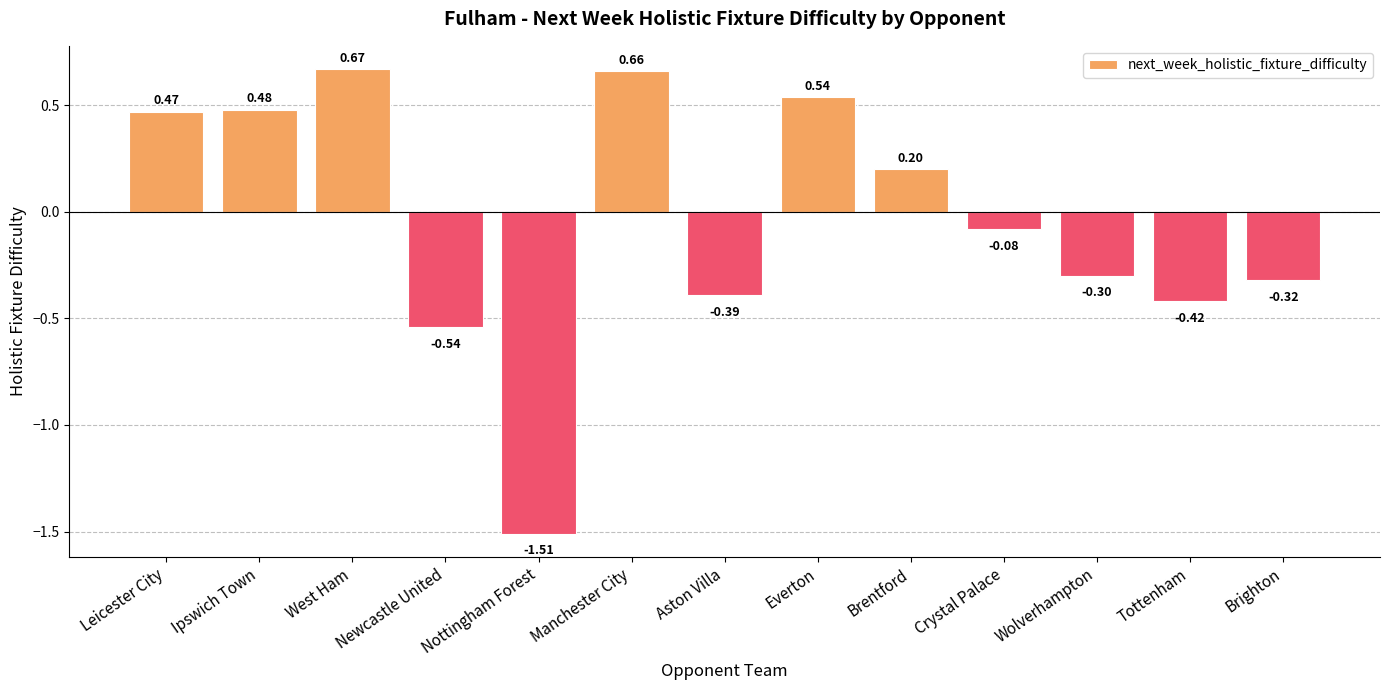

Which category has the highest value across all series?

West Ham